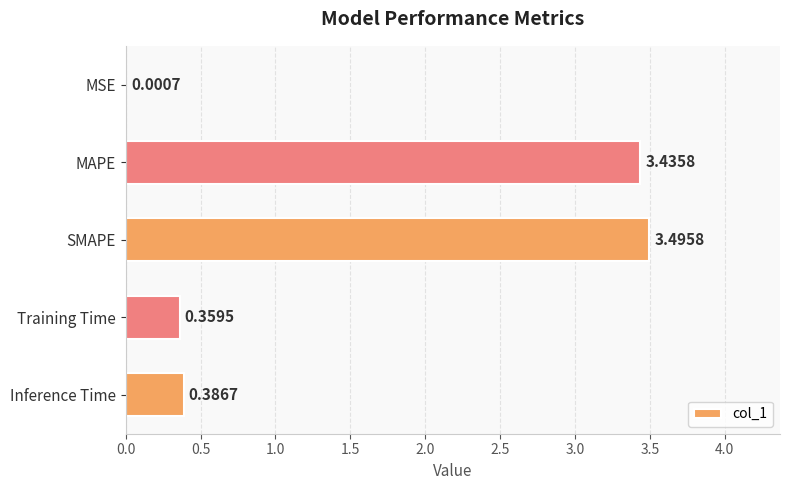

What is the sum of all values?

7.7